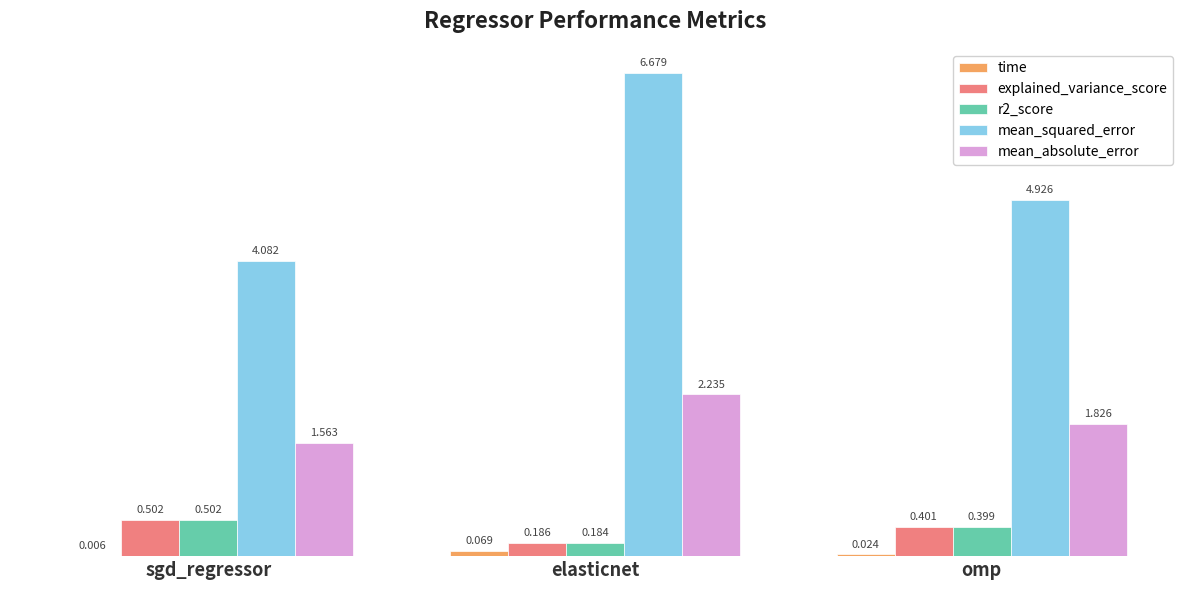

At which label is r2_score closest to 0?

elasticnet